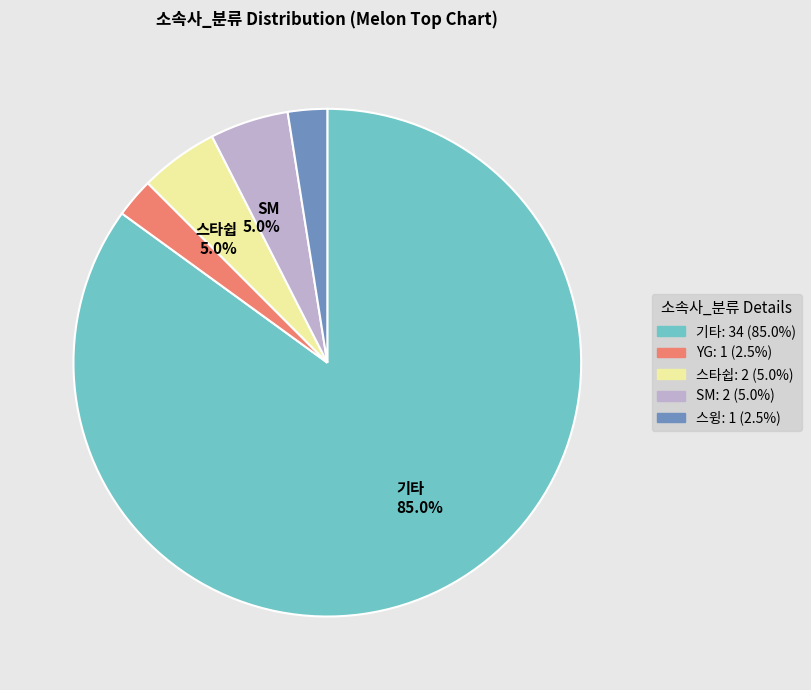

Does any single category account for the majority?

Yes